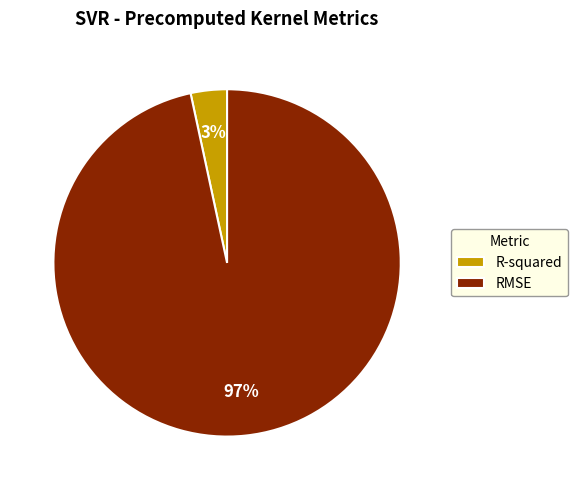

Does any single category account for the majority?

Yes